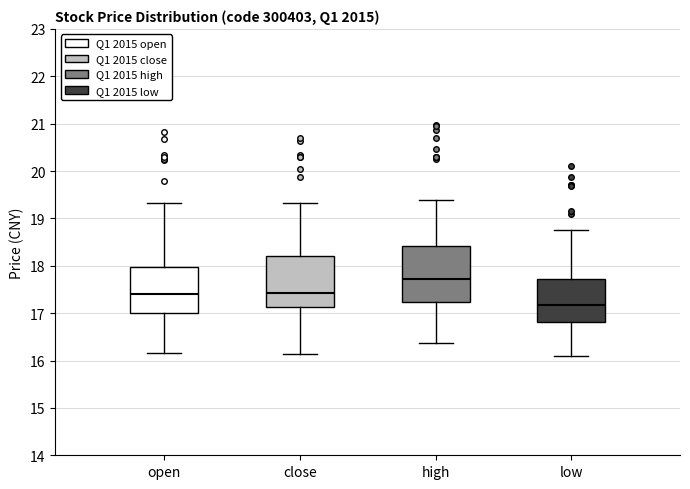

Reading left to right, read every box against the y-axis: the position of its median line, the range the box covers, and the ends of its whiskers. The values are not printed on the chart, so give them approximately, as read against the axis.

open: median 17.4, box 17.0 to 18.0, whiskers 16.2 to 19.3
close: median 17.4, box 17.1 to 18.2, whiskers 16.1 to 19.3
high: median 17.7, box 17.2 to 18.4, whiskers 16.4 to 19.4
low: median 17.2, box 16.8 to 17.7, whiskers 16.1 to 18.7